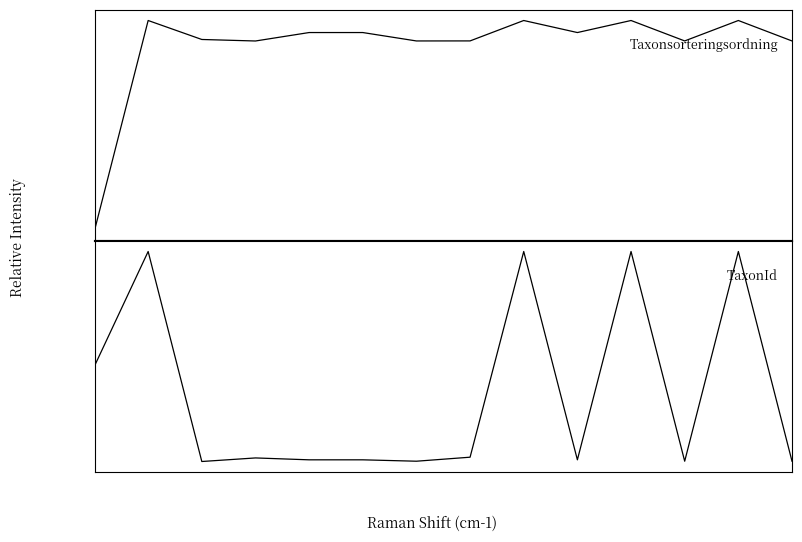

Does the chart have visible grid lines?

No